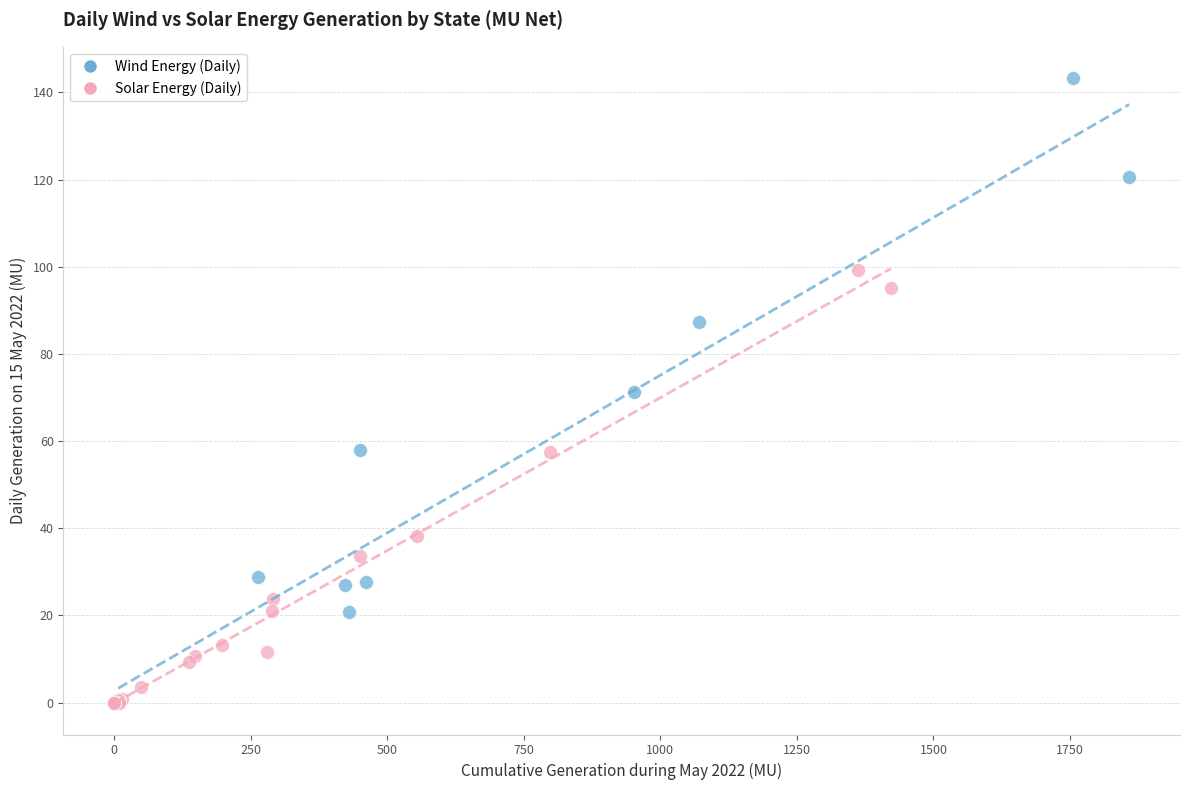

Which series has the widest spread of Y values?

Wind Energy (Daily)